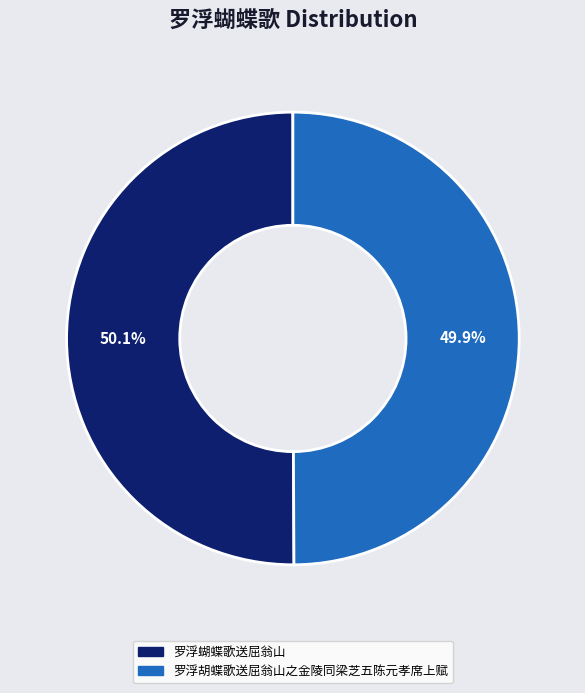

Approximately how many times larger is the value at 罗浮胡蝶歌送屈翁山之金陵同梁芝五陈元孝席上赋 compared to 罗浮蝴蝶歌送屈翁山?

1.0